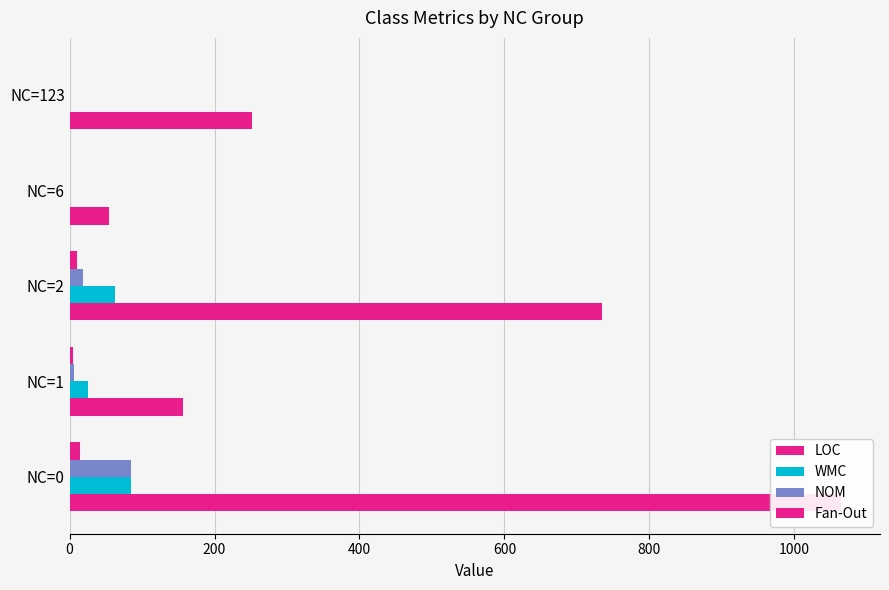

At 800, list the series in order from smallest to largest.

WMC, NOM, Fan-Out, LOC